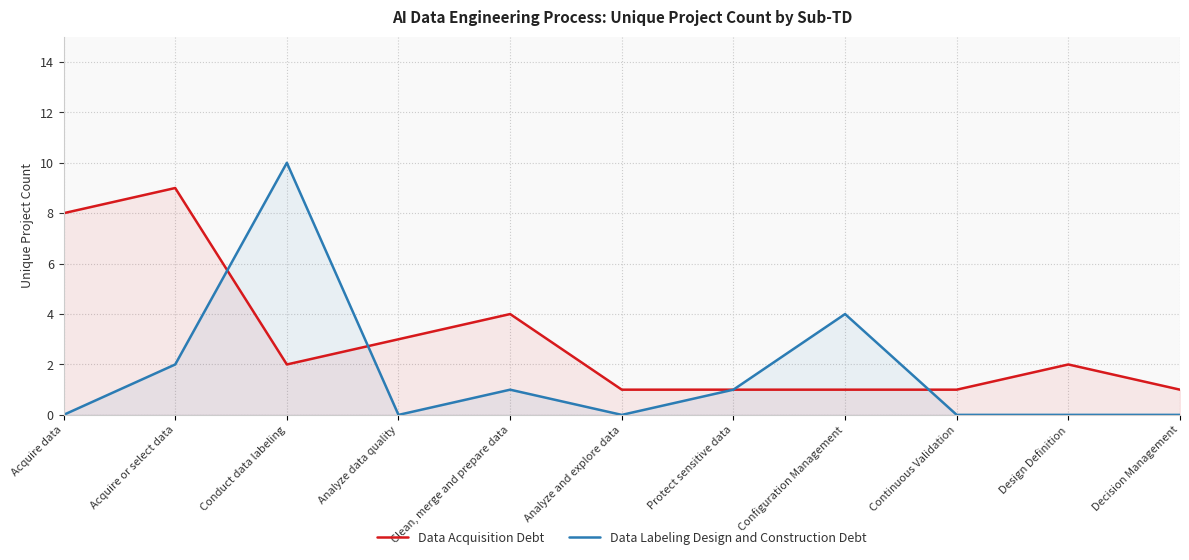

How many Data Labeling Design and Construction Debt values are between 0 and 2?

9